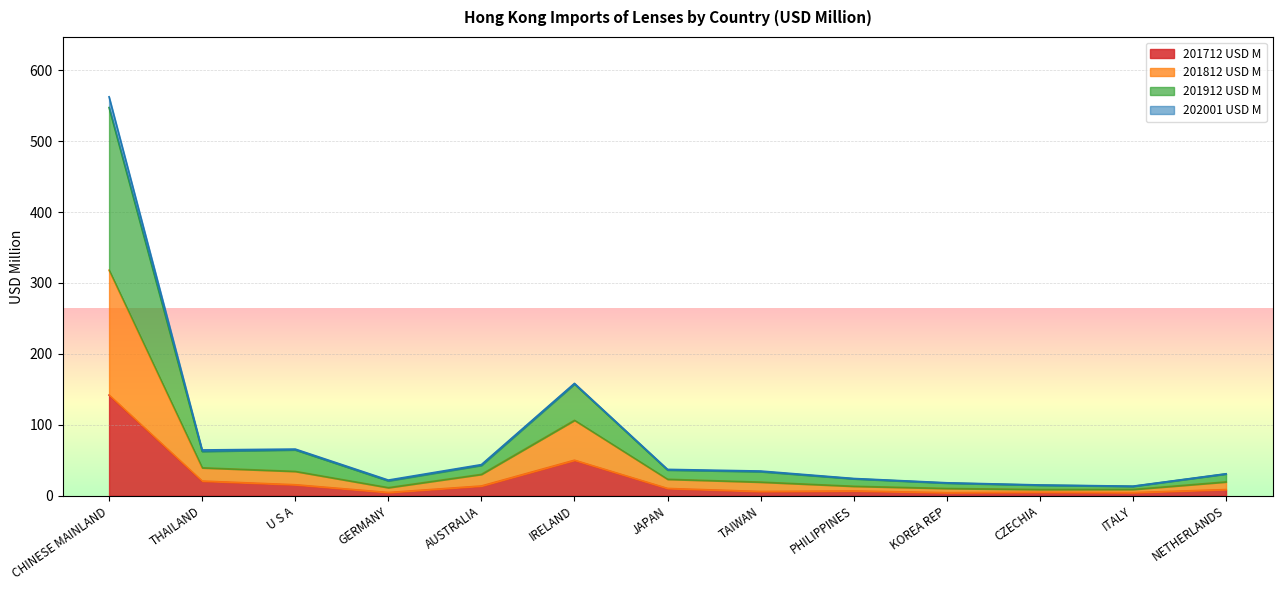

What are all the series names shown in the legend?

201712 USD M, 201812 USD M, 201912 USD M, 202001 USD M